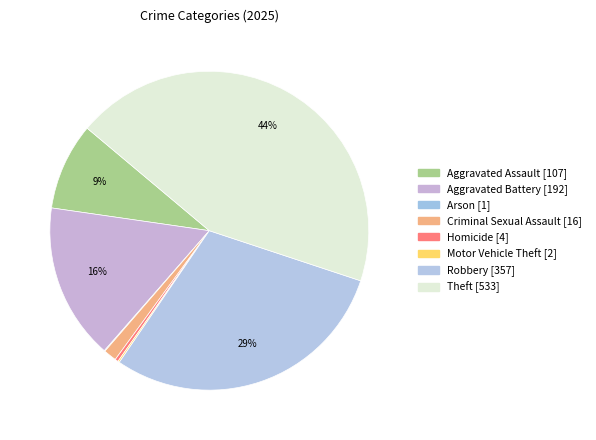

Is Criminal Sexual Assault the majority of the pie?

No